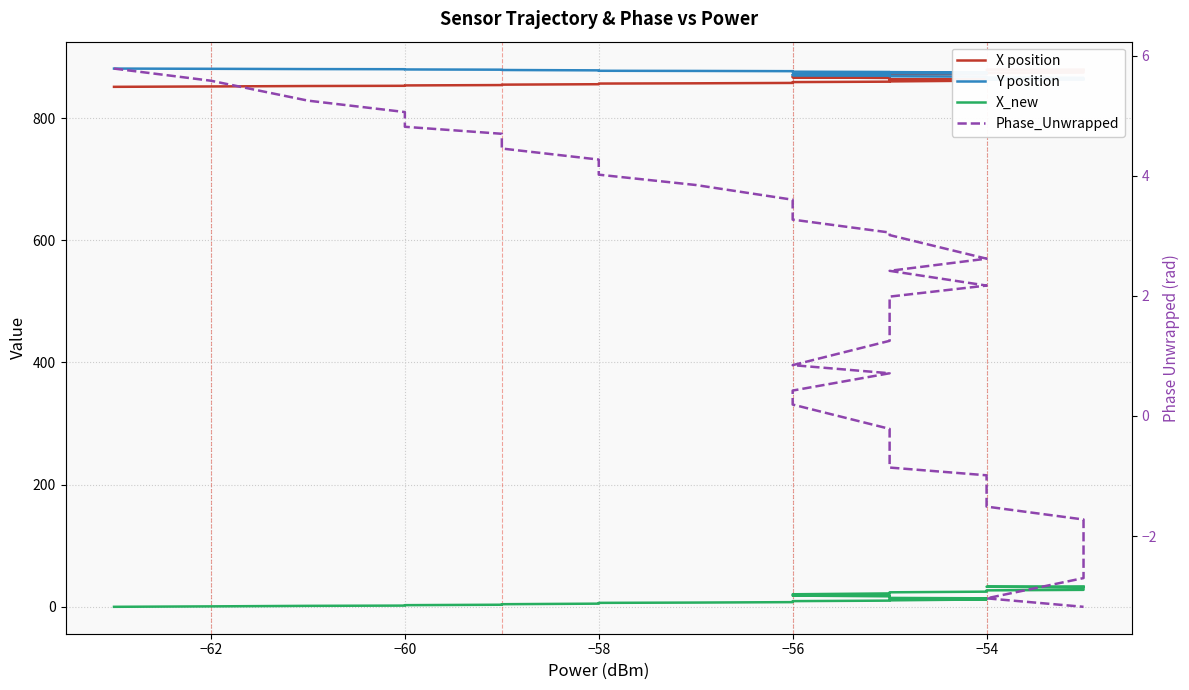

Is it true that X position equals 1505.0 at −56?

False